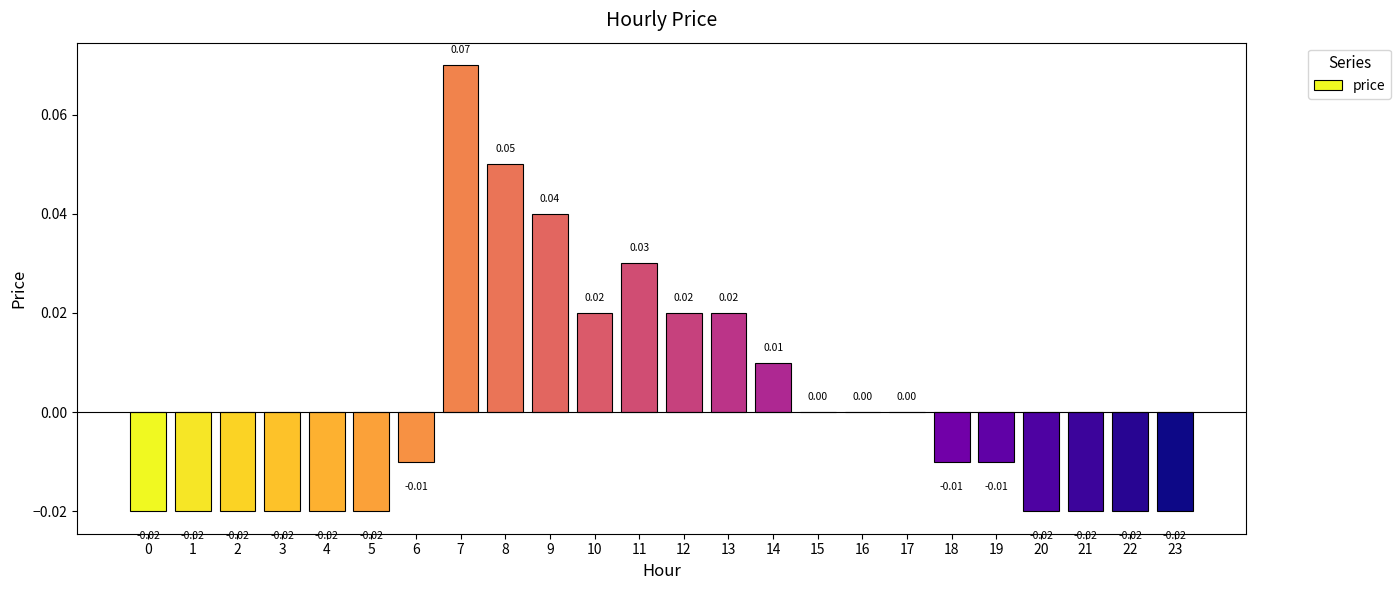

How many categories are shown in the chart?

24